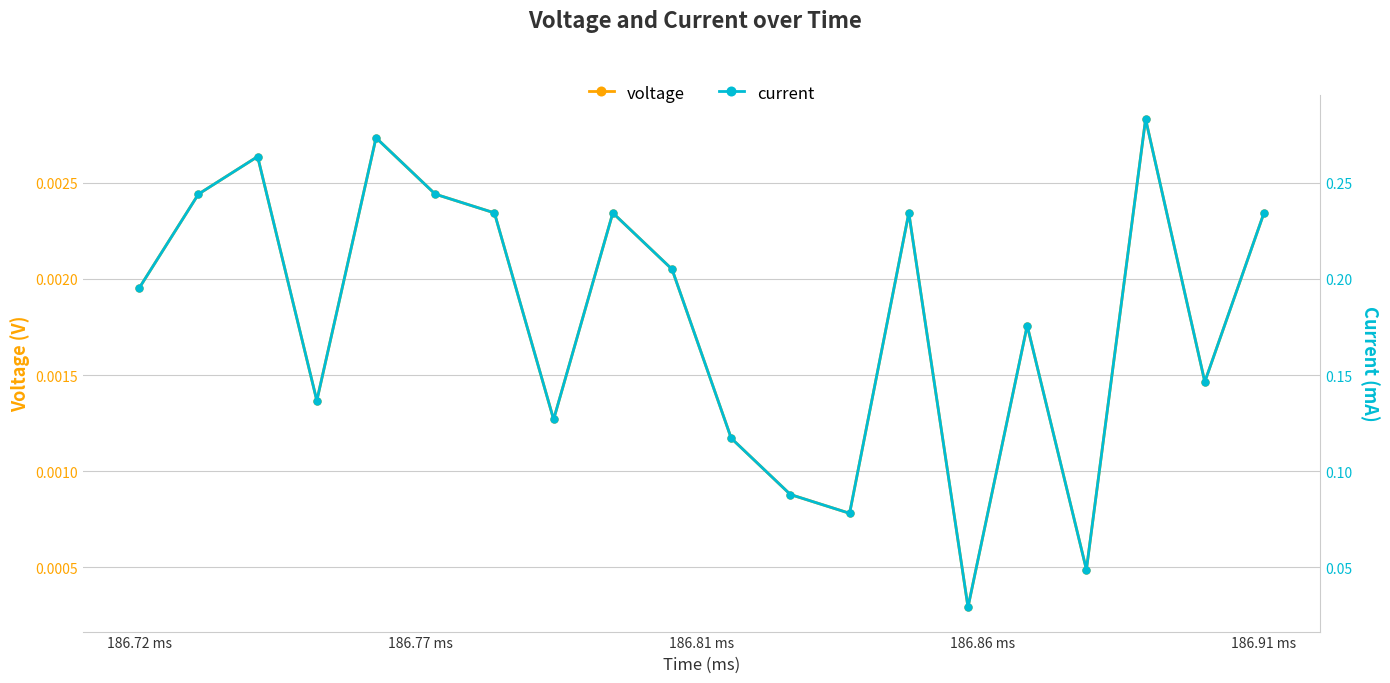

Does the chart have visible grid lines?

Yes